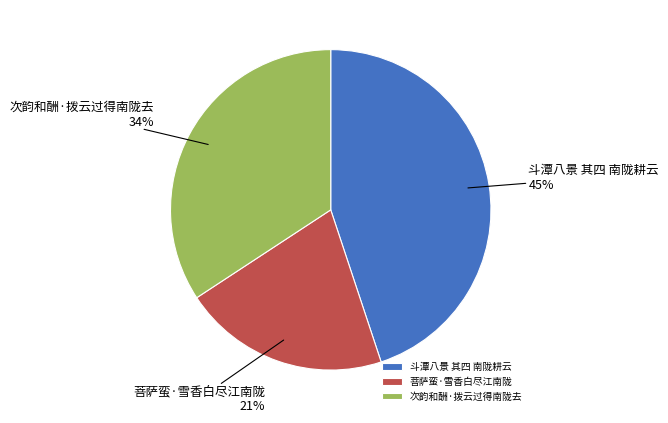

How many segments does this pie chart have?

3